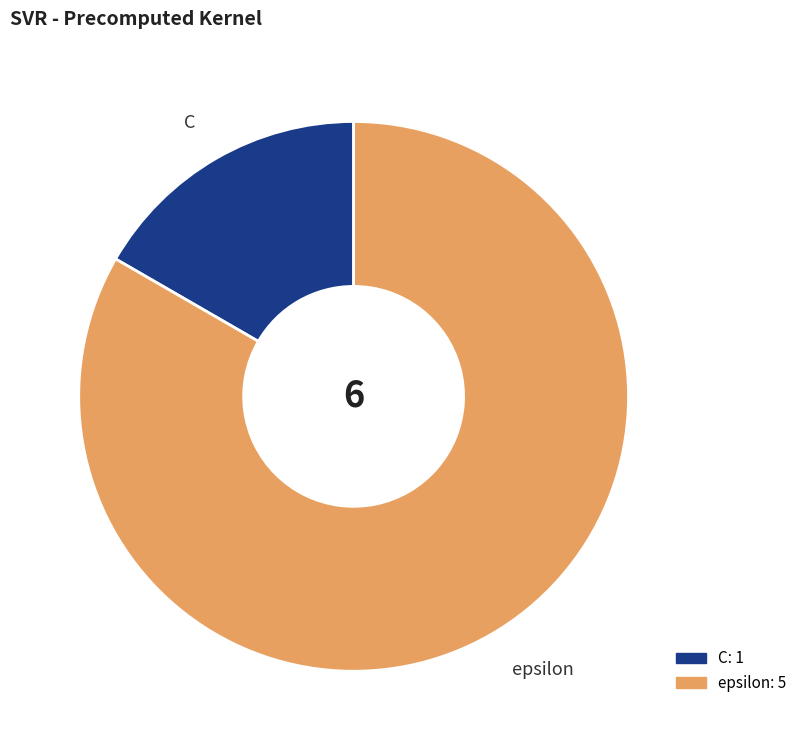

True or false: epsilon accounts for 83% of the total.

True